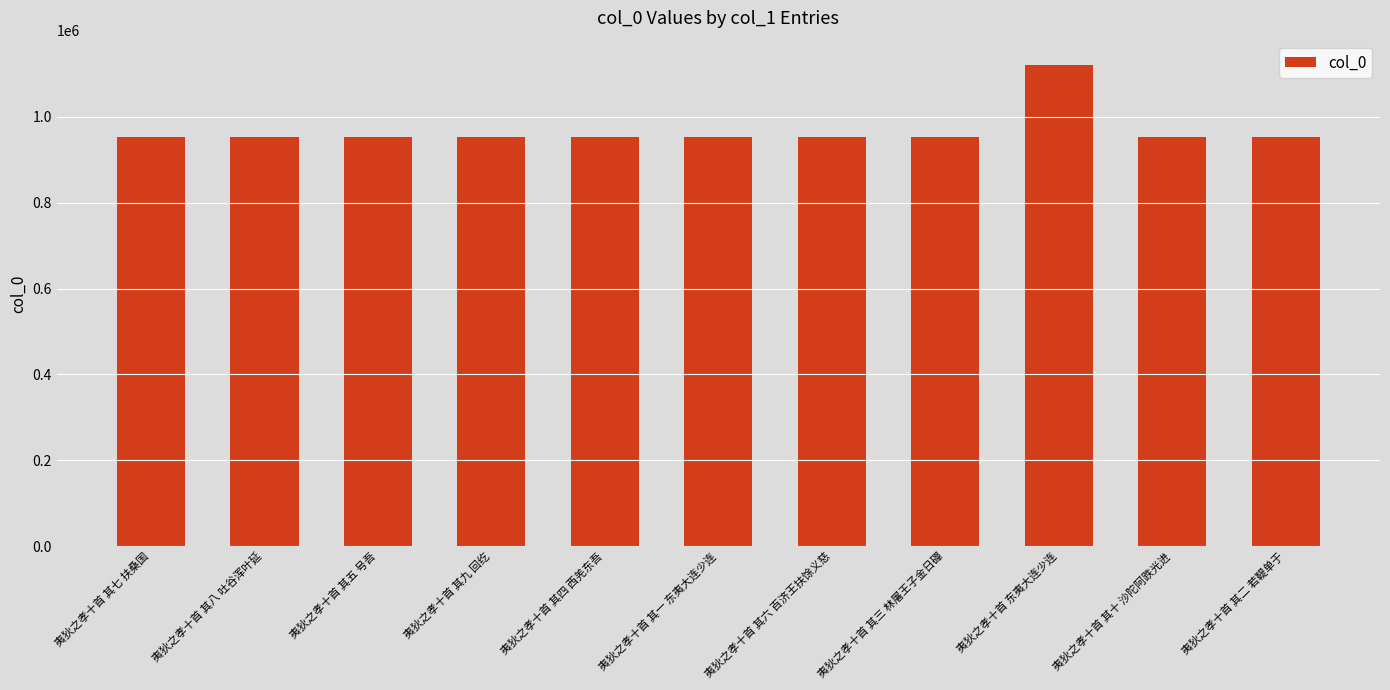

What is the label of the 10th bar from the left?

夷狄之孝十首 其十 沙陀阿跌光进